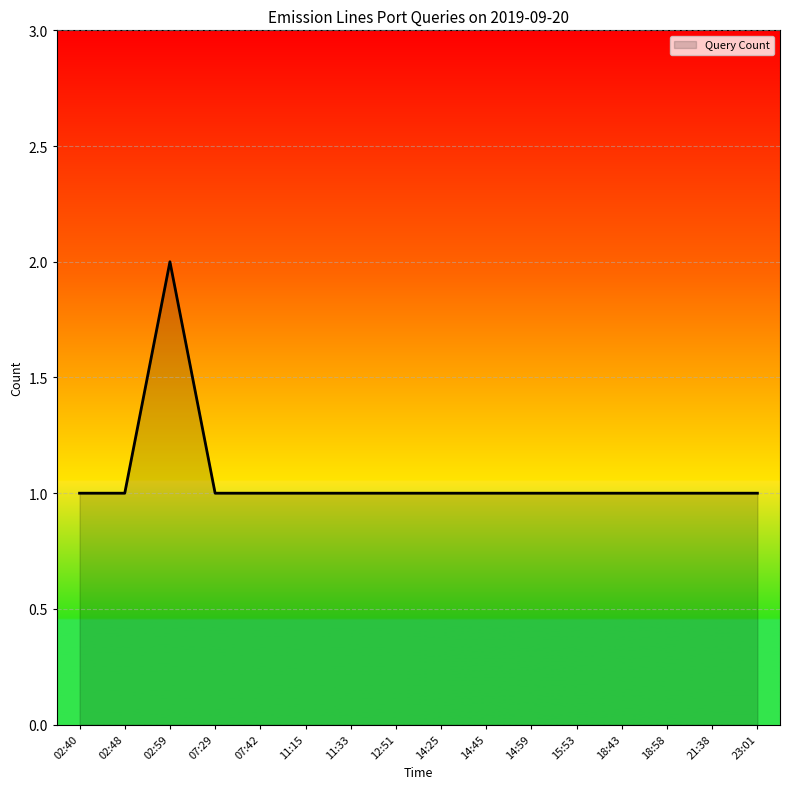

Reading right to left, what are all the values shown in this chart?

23:01=1	21:38=1	18:58=1	18:43=1	15:53=1	14:59=1	14:45=1	14:25=1	12:51=1	11:33=1	11:15=1	07:42=1	07:29=1	02:59=2	02:48=1	02:40=1